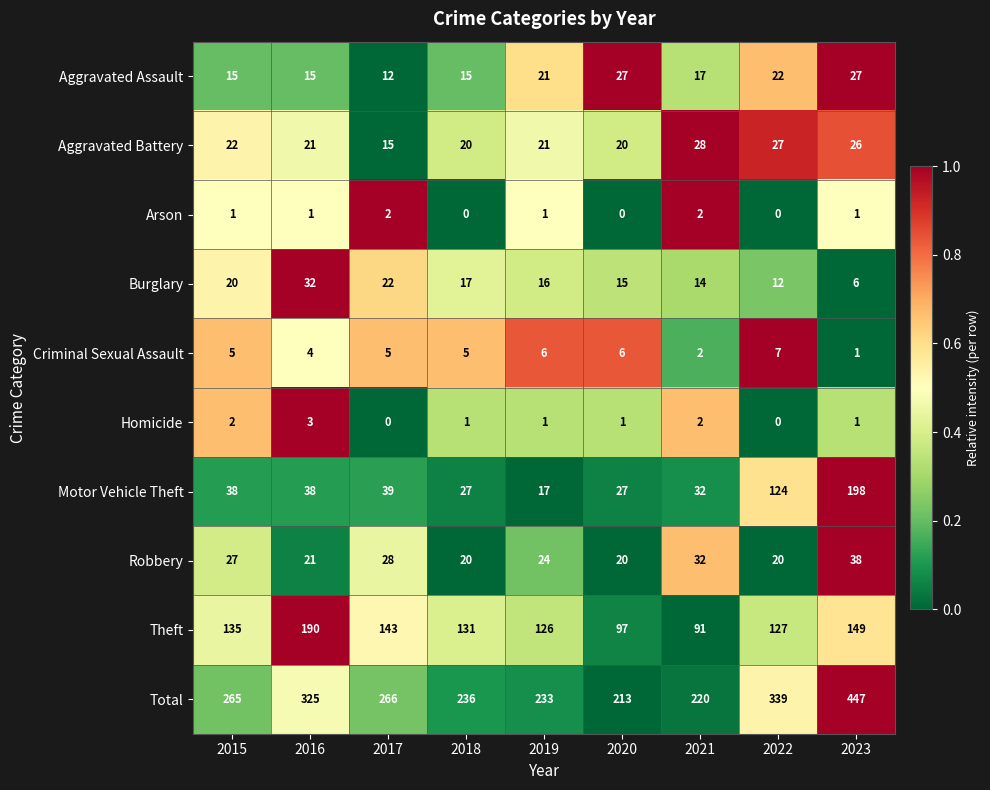

Is it true that Aggravated Assault equals 12 at 2017?

True